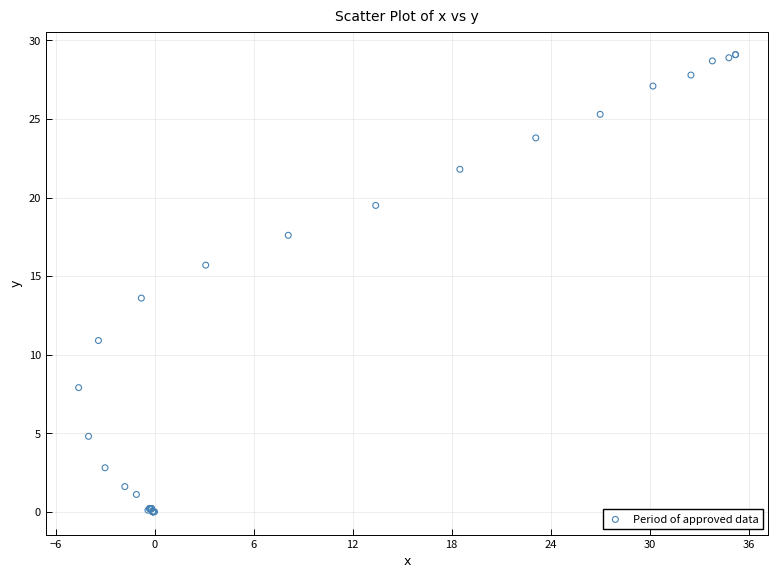

What Y value in the scatter plot is closest to 14?

13.6